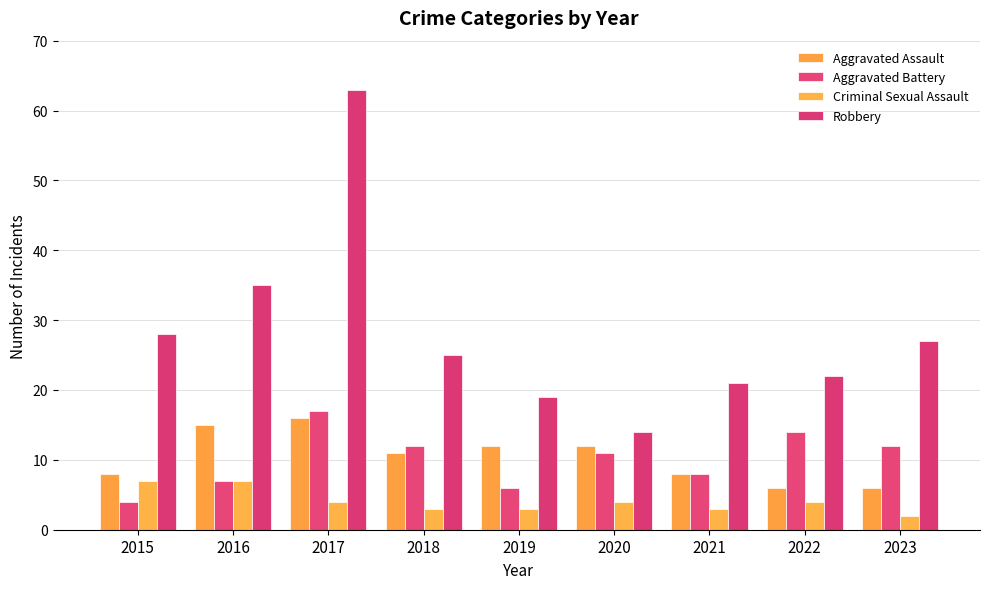

At which label does Criminal Sexual Assault first exceed 4?

2015